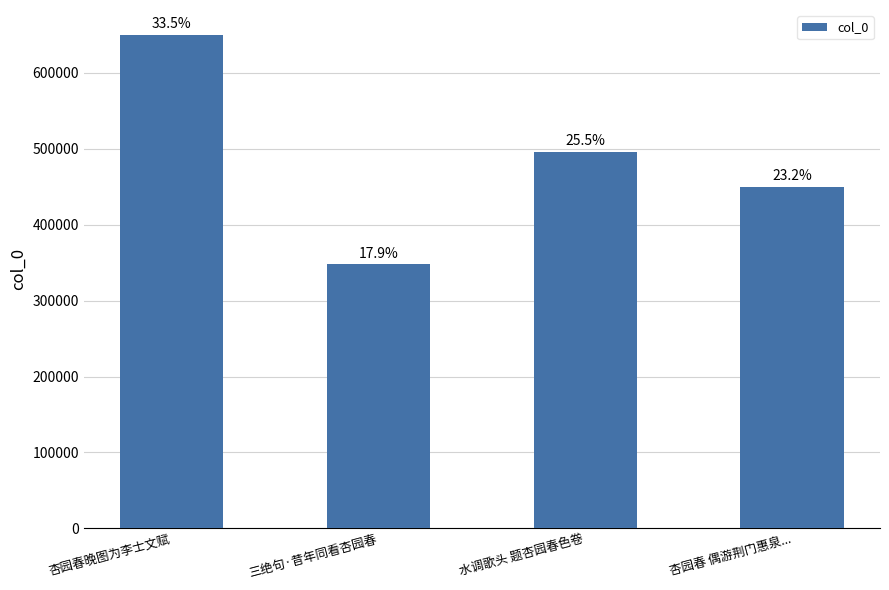

What is the difference between the second highest and second lowest values?

45466